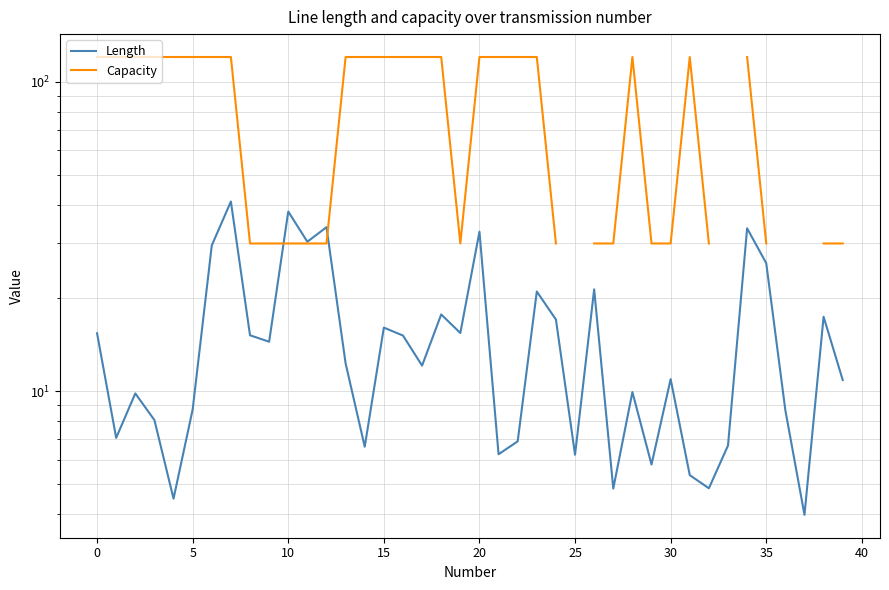

What are all the series names shown in the legend?

Length, Capacity